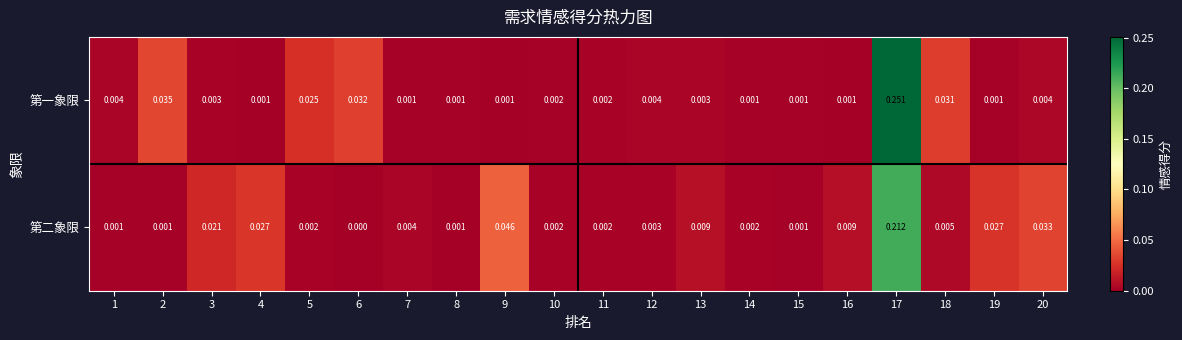

Which series has the largest total across all categories?

第二象限